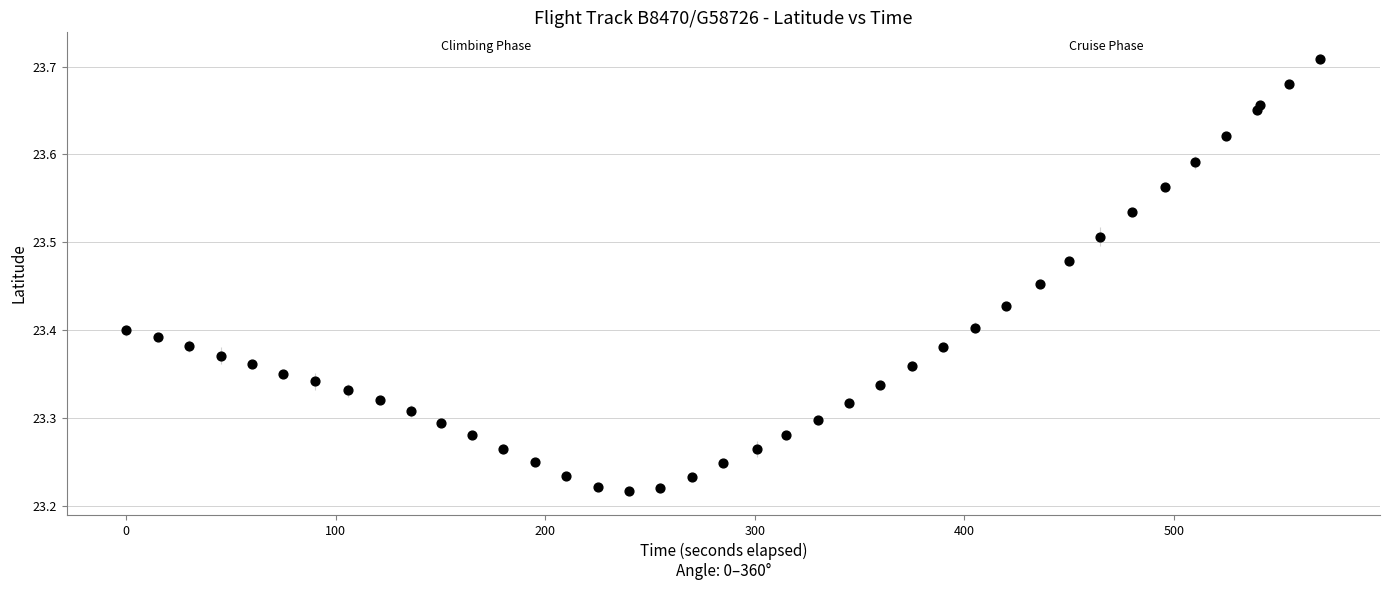

What is the range of Y values (max minus min)?

0.5